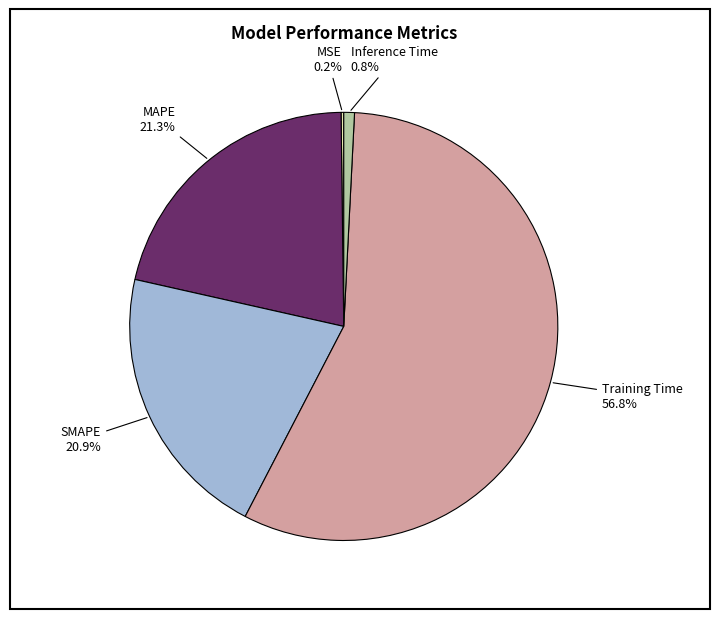

Is there a majority slice in this chart?

Yes